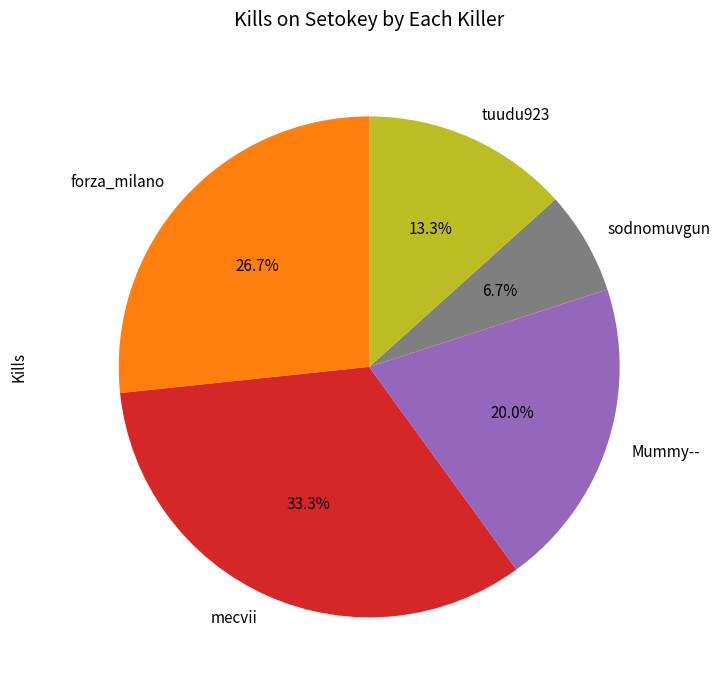

Is there any slice that represents more than half of the pie?

No